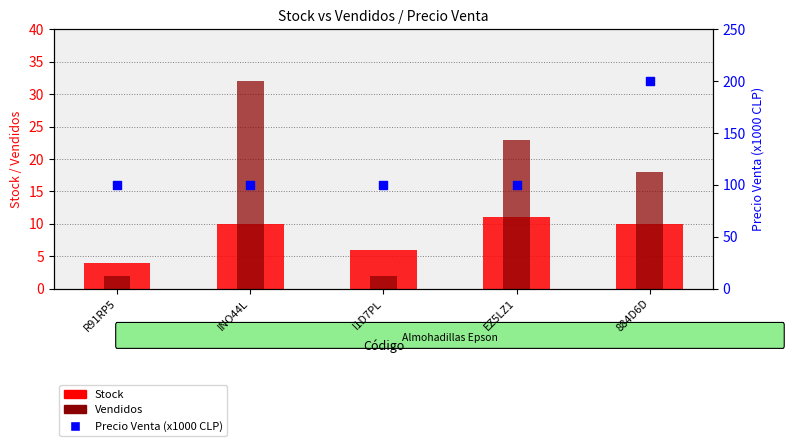

Which series reaches the maximum Y coordinate?

Precio Venta (x1000)